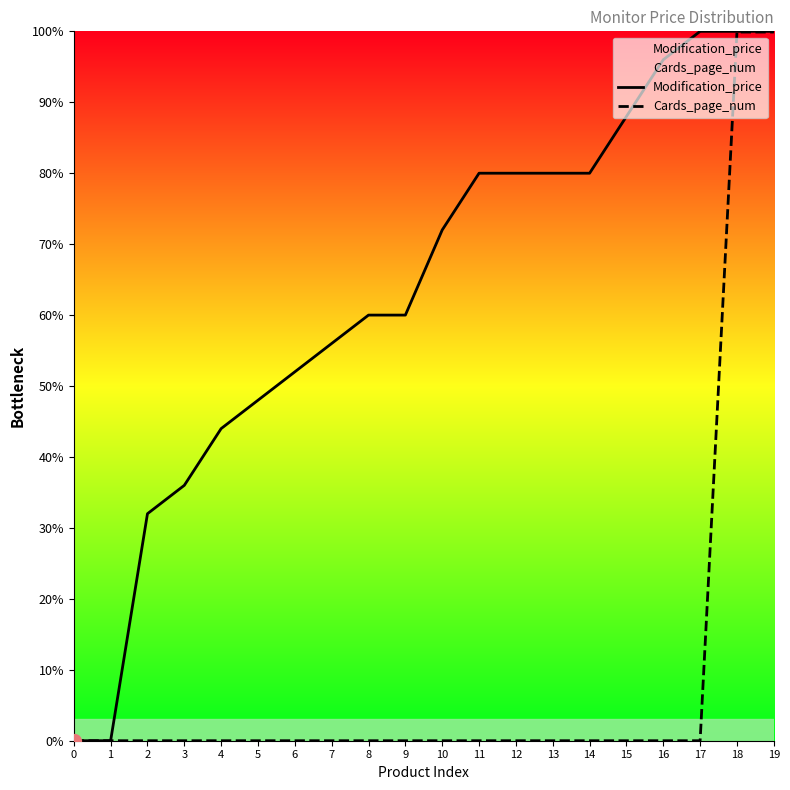

At 19, list the series in order from smallest to largest.

Cards_page_num, Modification_price